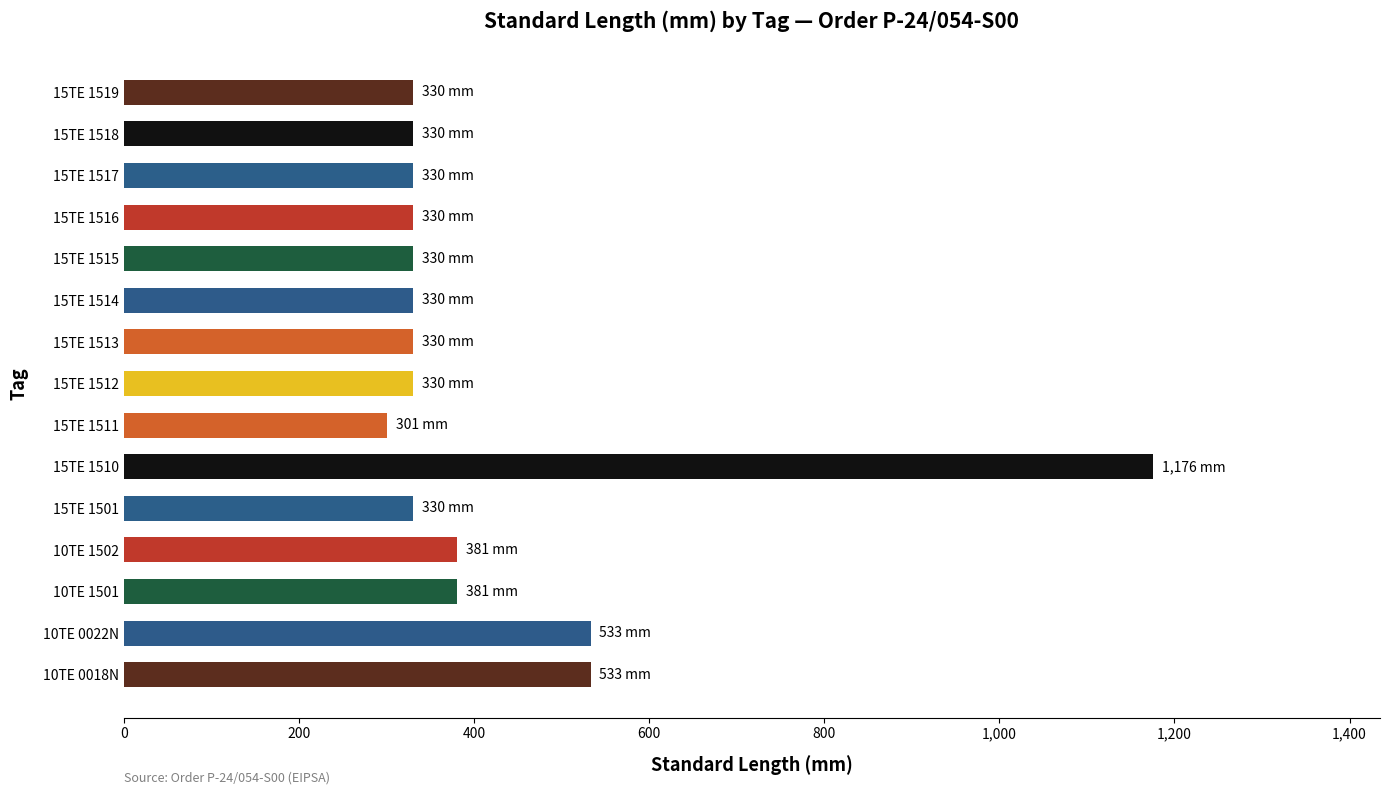

How many data points are less than 330?

1